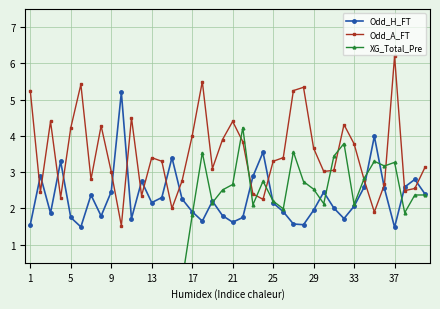

How many times do Odd_H_FT and XG_Total_Pre cross each other?

10